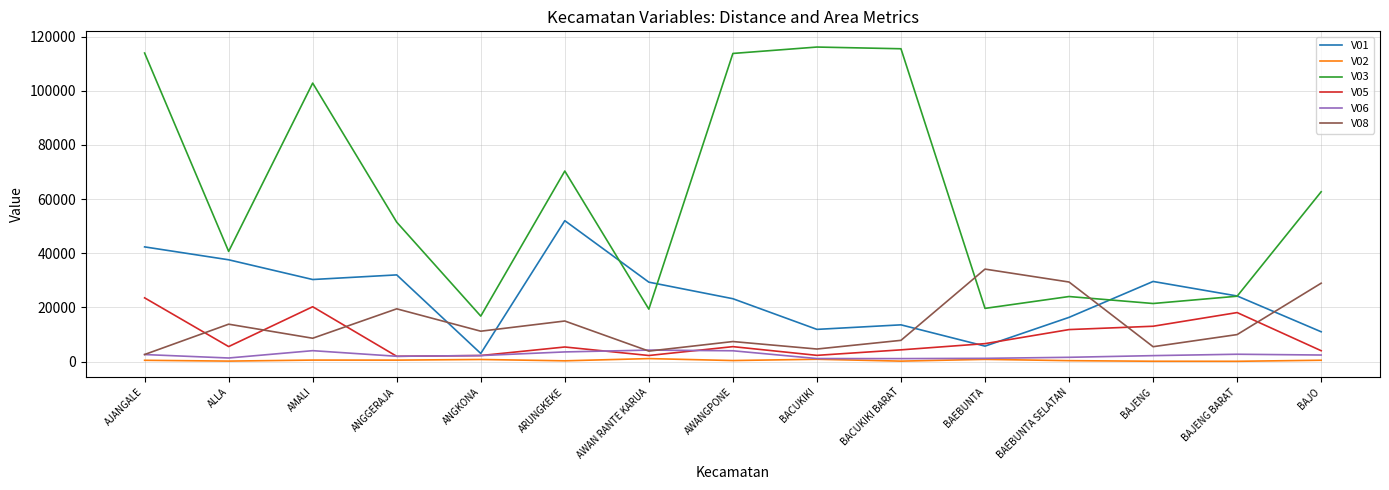

How many times do V08 and V05 cross each other?

5